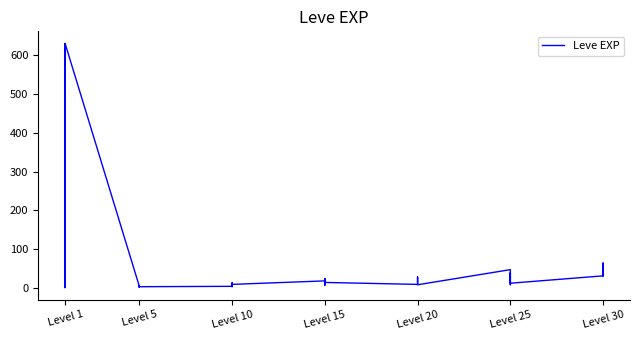

What position from the left is 12?

13